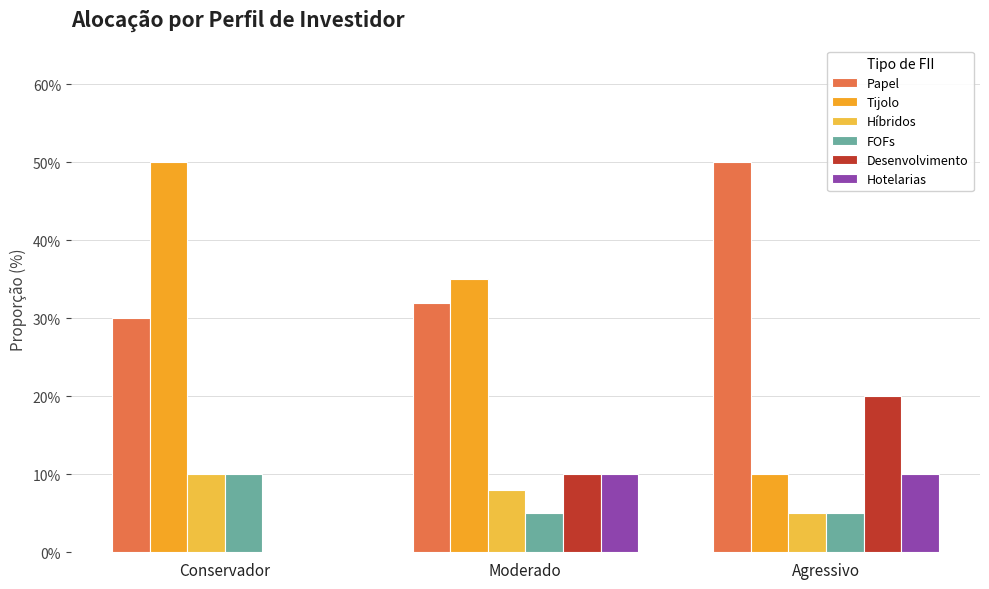

At which category is the sum across all series the highest?

Conservador